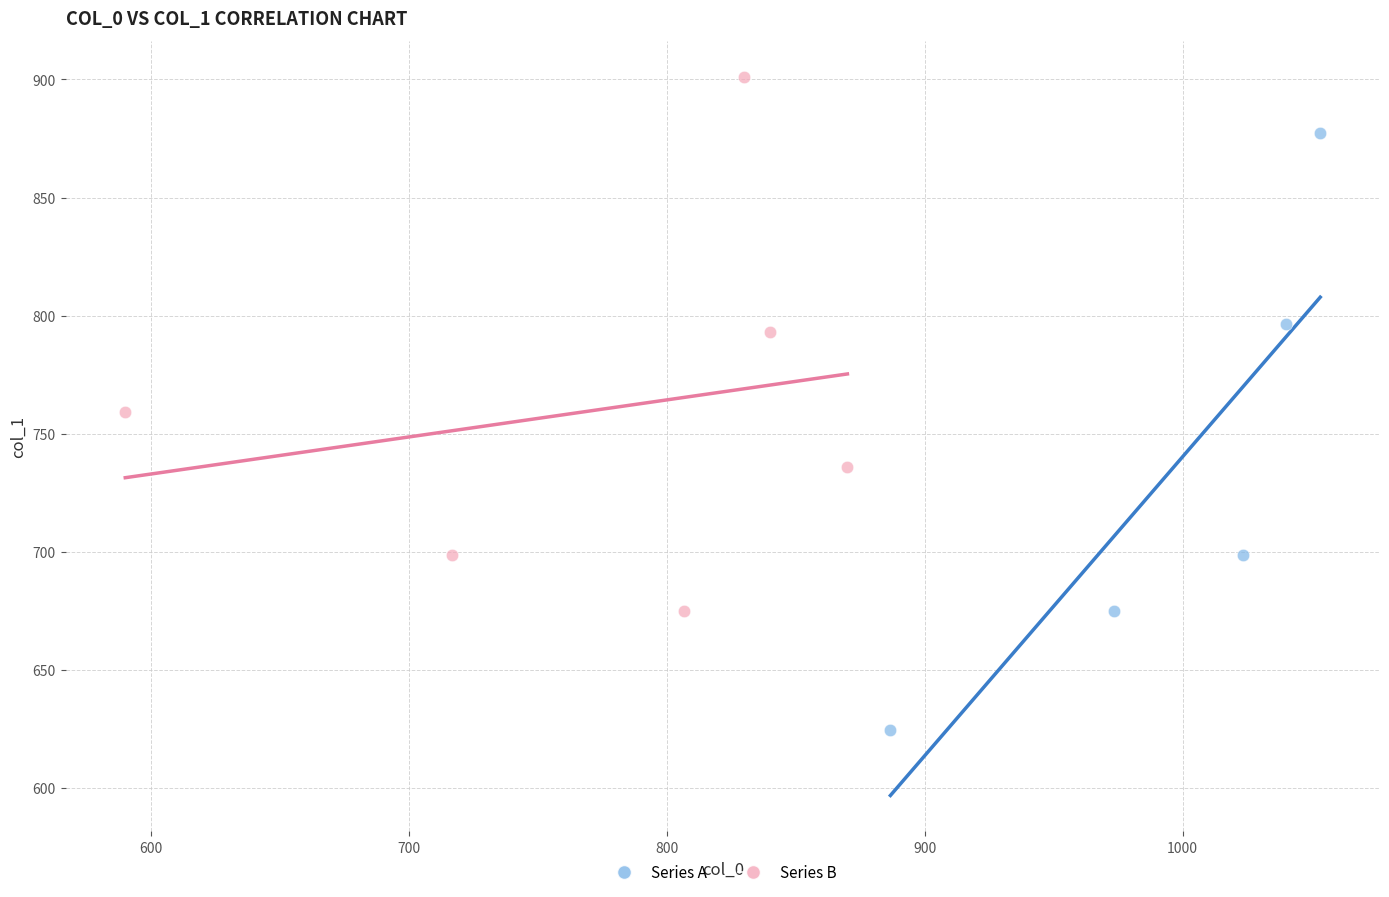

Which series reaches the maximum Y coordinate?

Series B